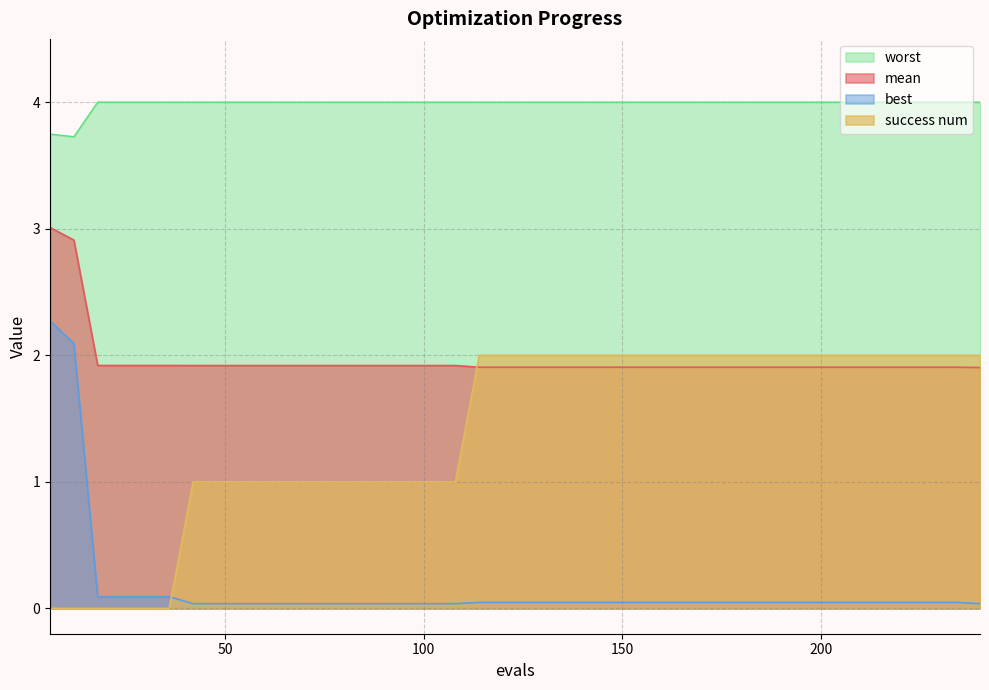

Reading right to left, what are all the values shown in this chart?

mean: 1.9	1.9	1.9	1.9	1.9	1.9	1.9	1.9	1.9	1.9	1.9	1.9	1.9	1.9	1.9	1.9	1.9	1.9	1.9	1.9	1.9	1.9	1.9	1.9	1.9	1.9	1.9	1.9	1.9	1.9	1.9	1.9	1.9	1.9	1.9	1.9	1.9	1.9	2.9	3.0
best: 0.0	0.0	0.0	0.0	0.0	0.0	0.0	0.0	0.0	0.0	0.0	0.0	0.0	0.0	0.0	0.0	0.0	0.0	0.0	0.0	0.0	0.0	0.0	0.0	0.0	0.0	0.0	0.0	0.0	0.0	0.0	0.0	0.0	0.0	0.1	0.1	0.1	0.1	2.1	2.3
worst: 4.0	4.0	4.0	4.0	4.0	4.0	4.0	4.0	4.0	4.0	4.0	4.0	4.0	4.0	4.0	4.0	4.0	4.0	4.0	4.0	4.0	4.0	4.0	4.0	4.0	4.0	4.0	4.0	4.0	4.0	4.0	4.0	4.0	4.0	4.0	4.0	4.0	4.0	3.7	3.7
success num: 2.0	2.0	2.0	2.0	2.0	2.0	2.0	2.0	2.0	2.0	2.0	2.0	2.0	2.0	2.0	2.0	2.0	2.0	2.0	2.0	2.0	2.0	1.0	1.0	1.0	1.0	1.0	1.0	1.0	1.0	1.0	1.0	1.0	1.0	0.0	0.0	0.0	0.0	0.0	0.0